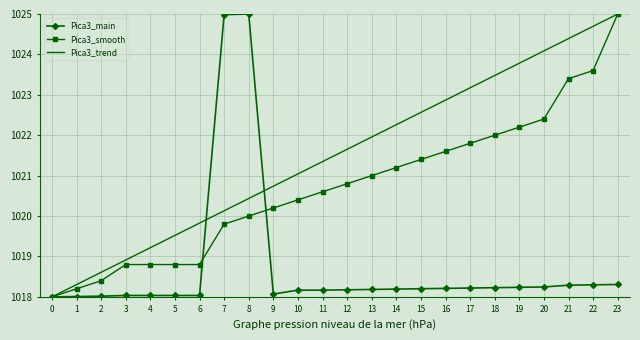

How many categories are shown in the chart?

24